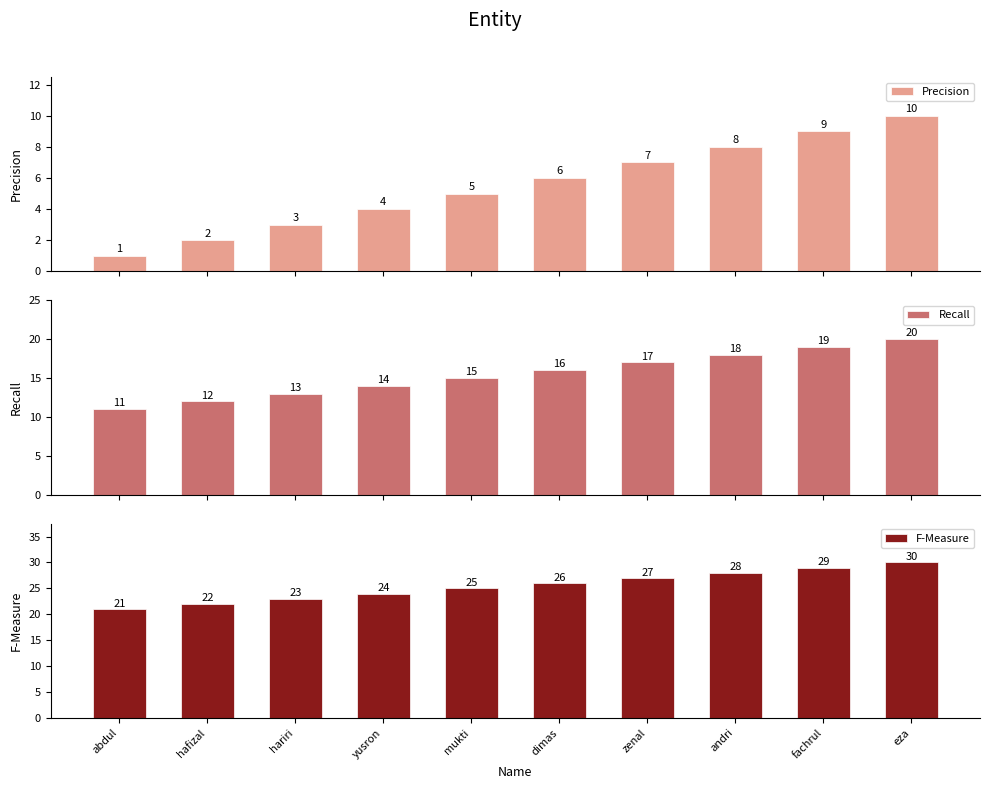

How many Precision values are between 3 and 8?

6